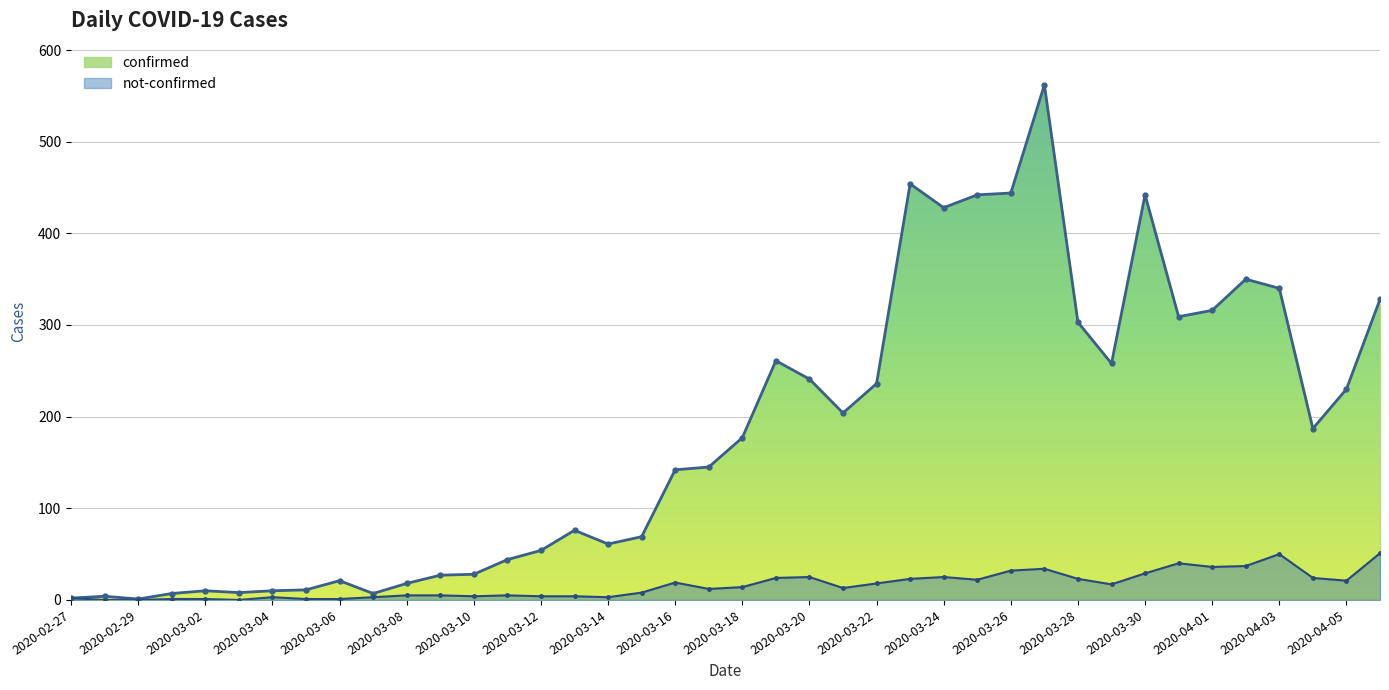

What is the approximate value of not-confirmed at 2020-03-11, to the nearest 5?

5